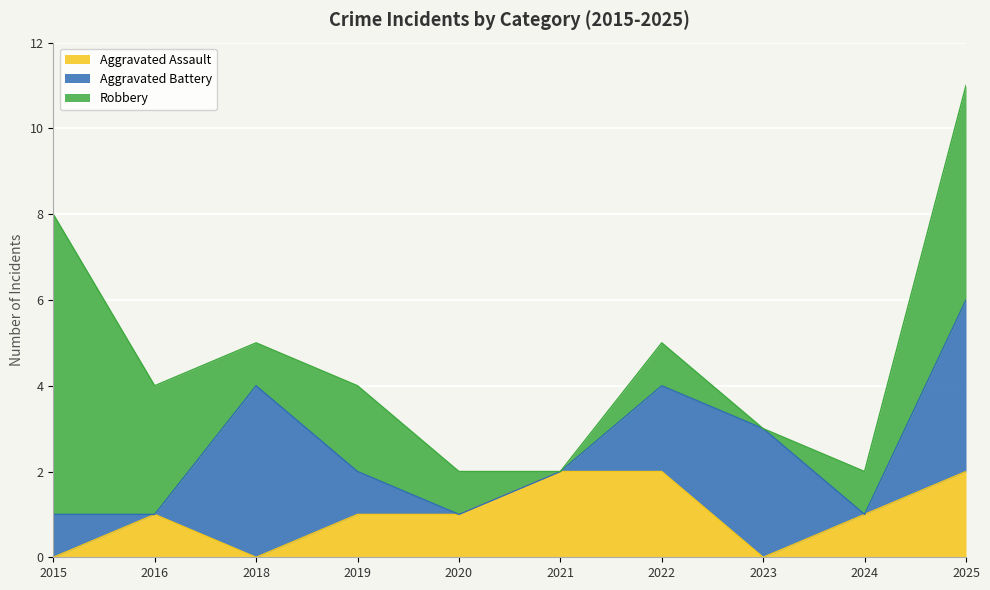

Rank the series by their maximum value, from highest to lowest.

Robbery, Aggravated Battery, Aggravated Assault